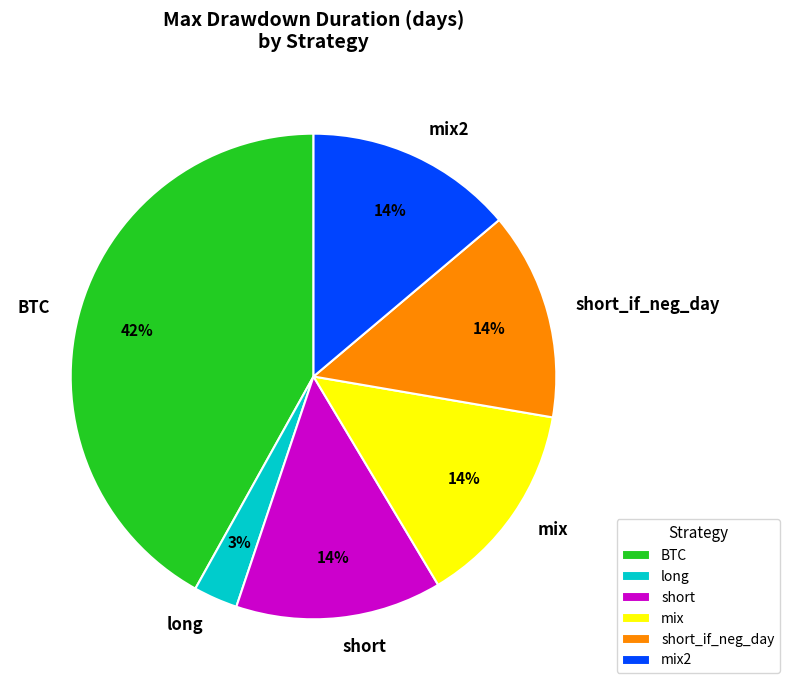

Does short_if_neg_day represent more than half of the total?

No